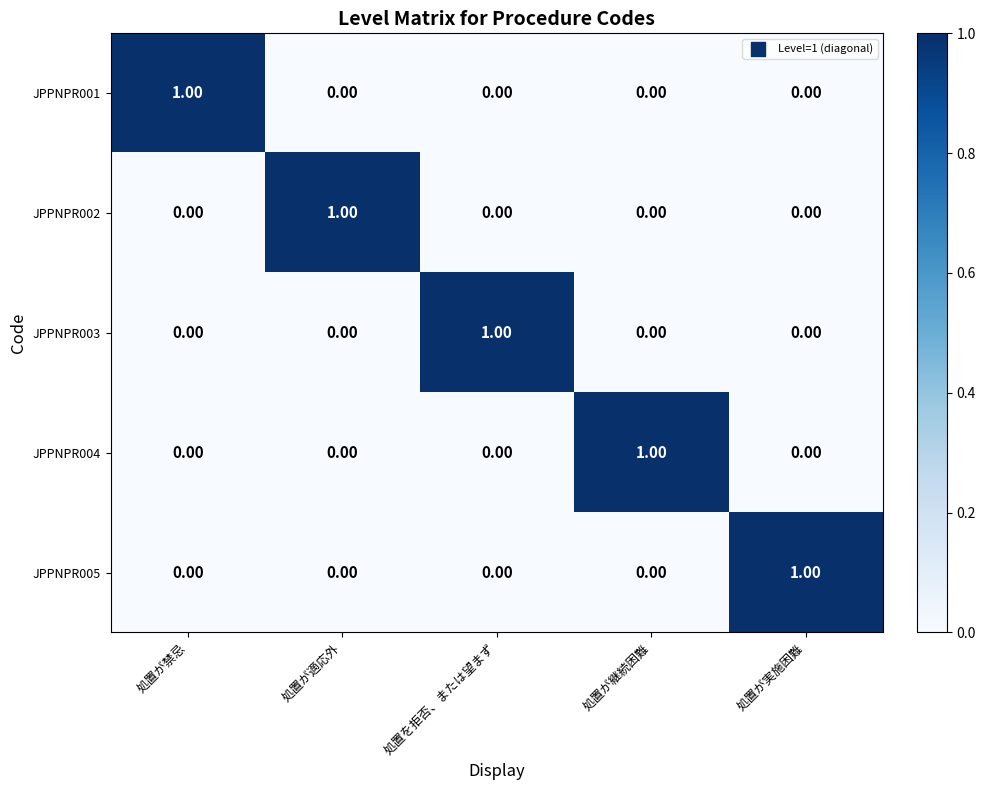

Is the value of JPPNPR004 at 処置が継続困難 greater than the value of JPPNPR001 at 処置を拒否、または望まず?

Yes